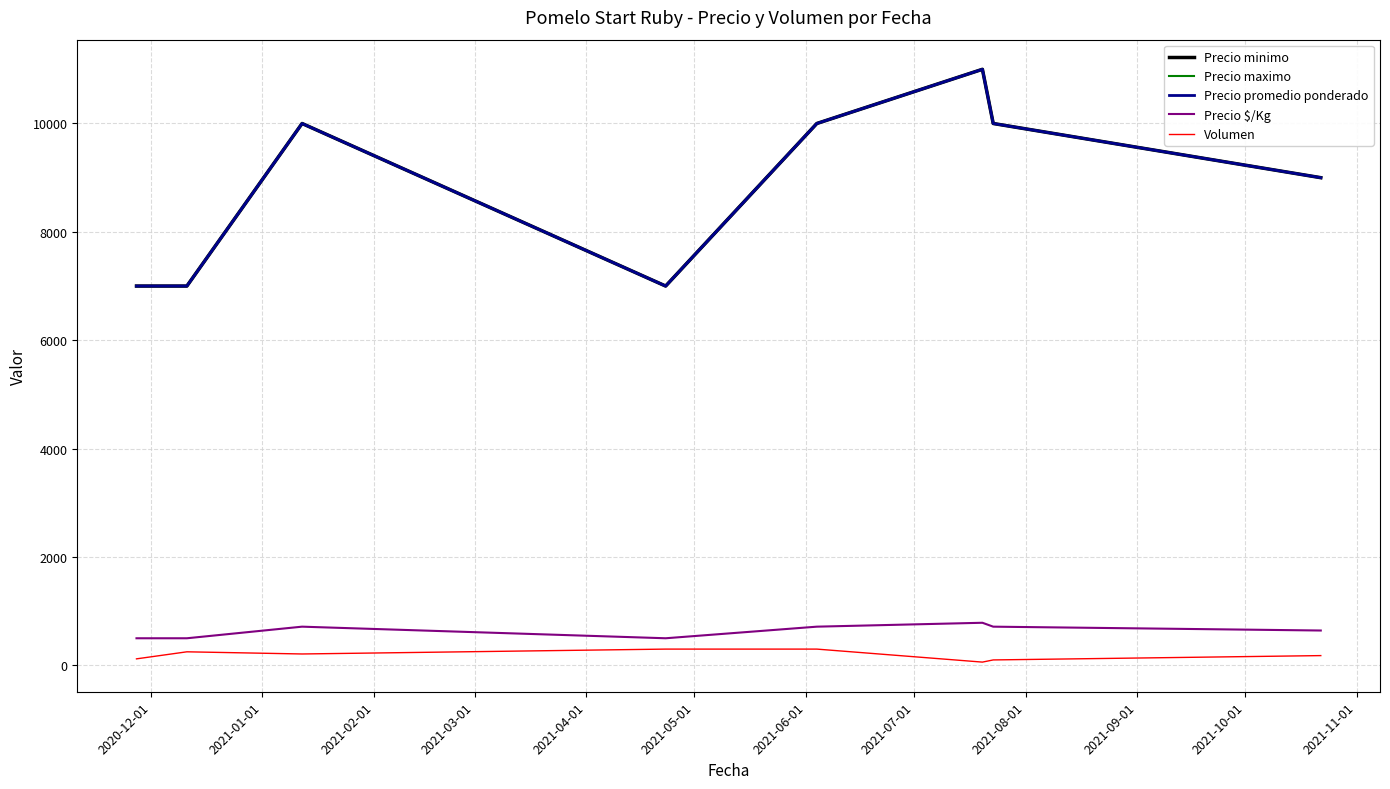

How many interior local valleys does the Precio minimo series have?

1